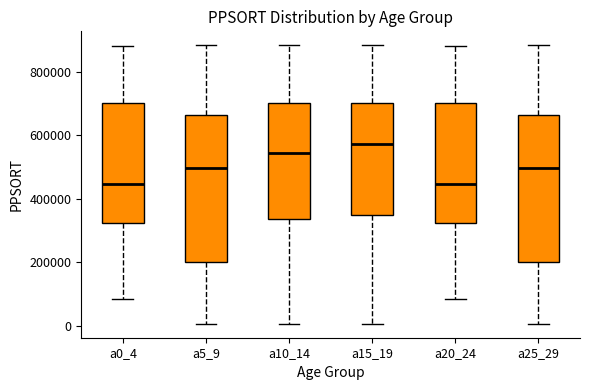

Which box has the highest median line?

a15_19